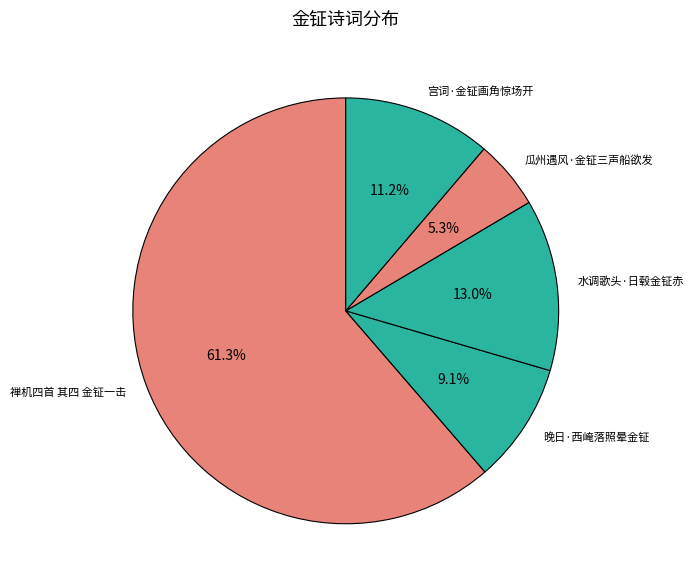

Which slice is the largest?

禅机四首 其四 金钲一击